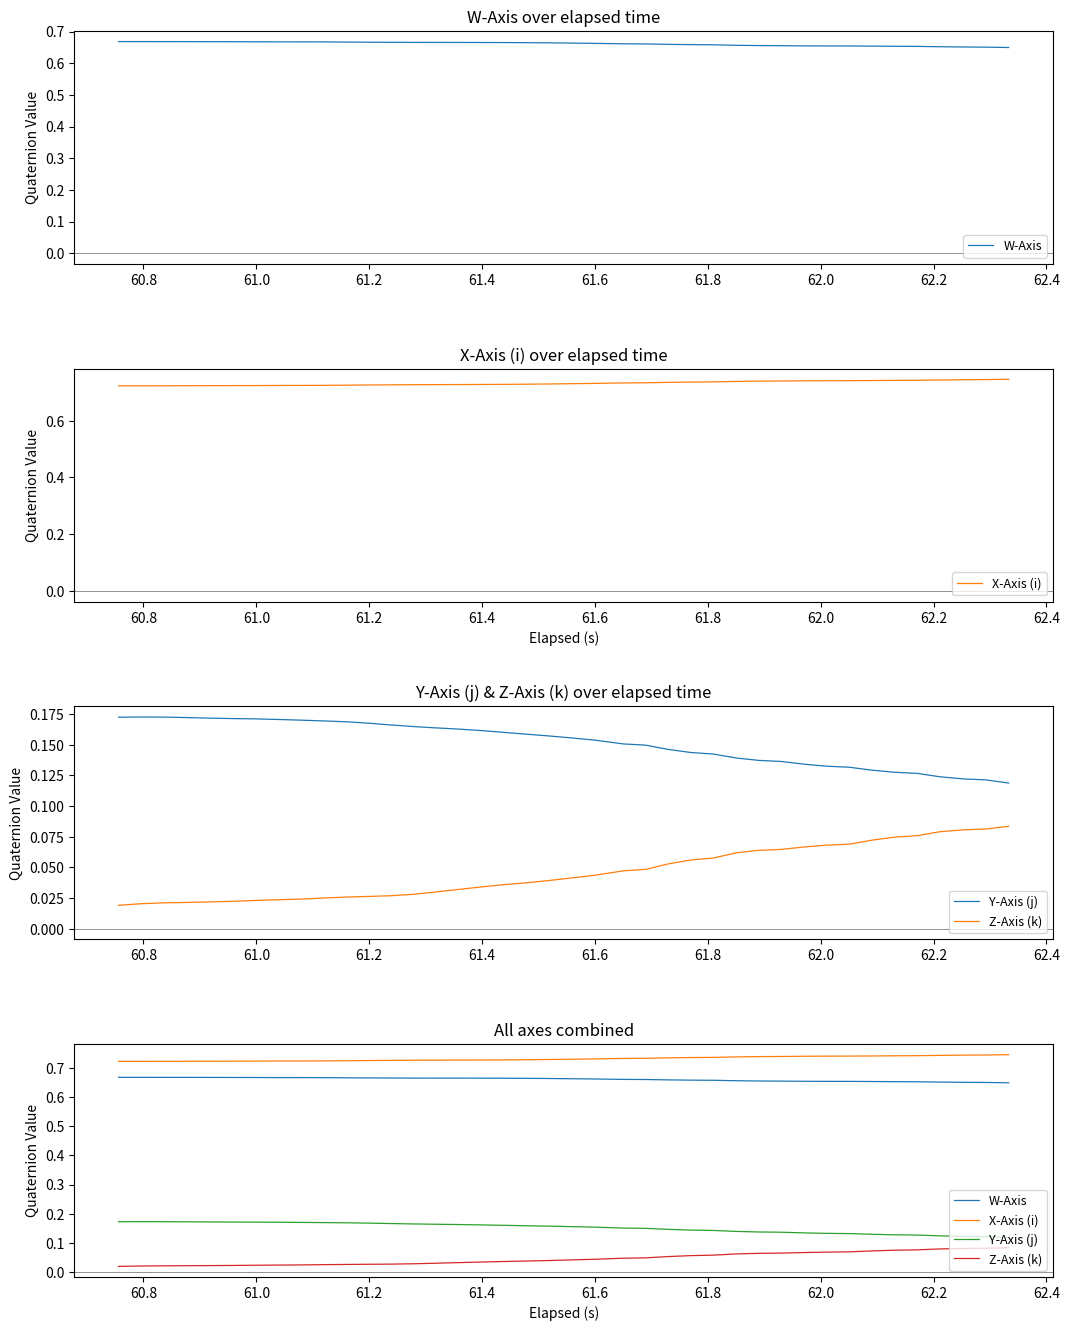

What is the value of the Y-Axis (j) point at the 20th from the left?

0.2